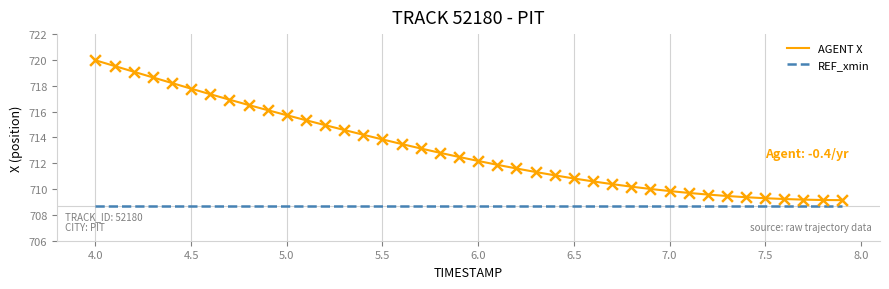

Which series has the widest spread of values?

AGENT X